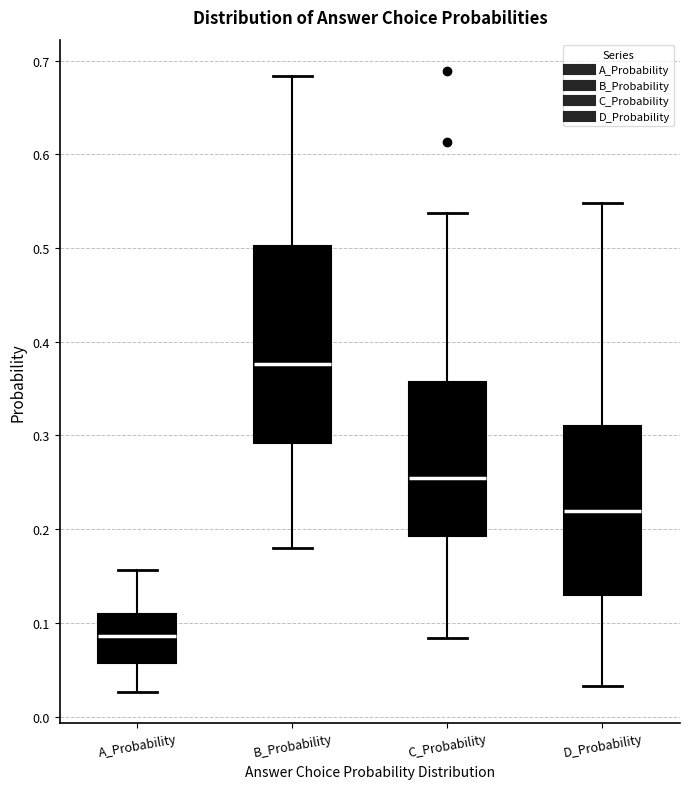

Where does the lower whisker of the box for D_Probability end on the y-axis? The values are not printed on the chart, so give them approximately, as read against the axis.

0.03